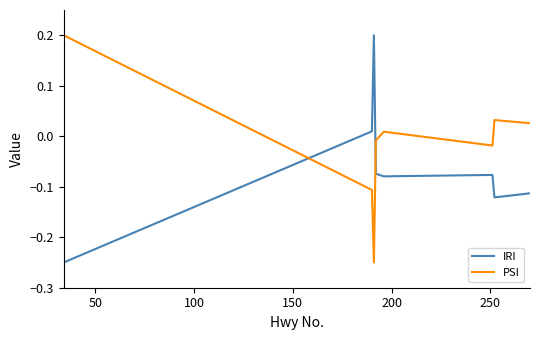

What is the difference between the second highest and minimum values in the IRI series?

0.3